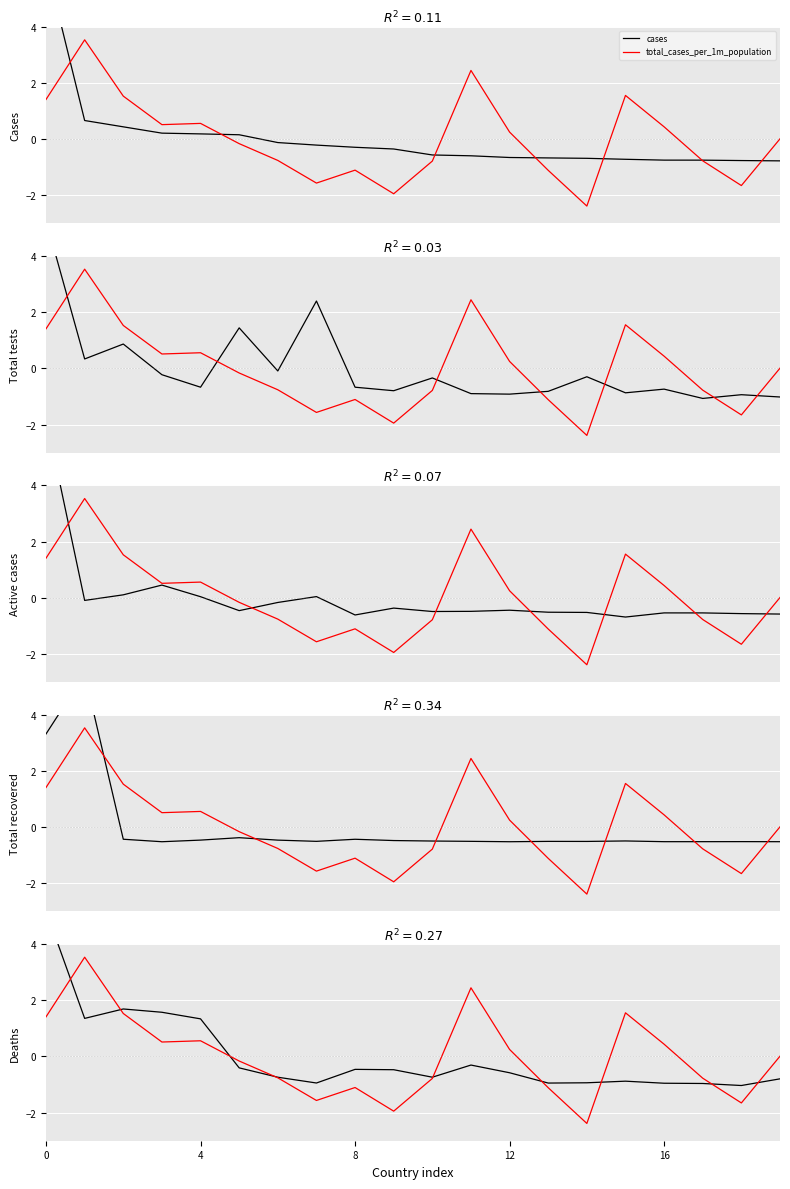

True or false: active_cases has more than 1 interior local peaks.

True